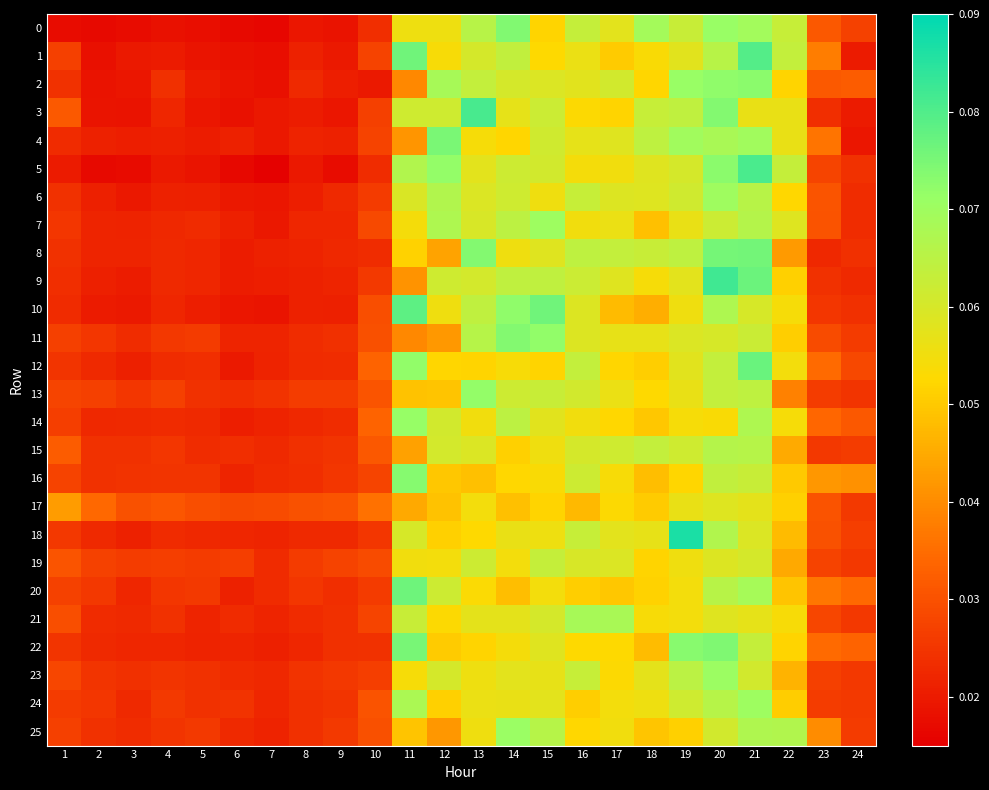

Which series changed the most between 2 and 13?

3